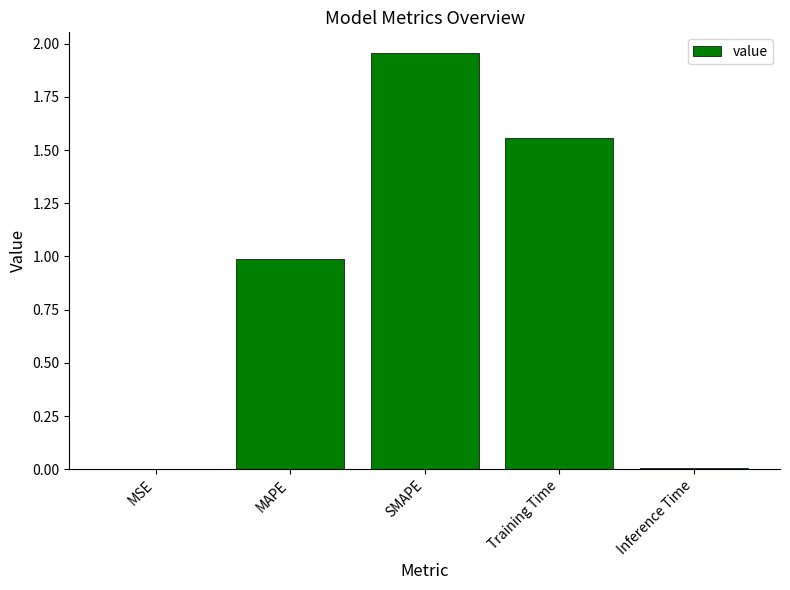

Which category has the highest value across all series?

SMAPE